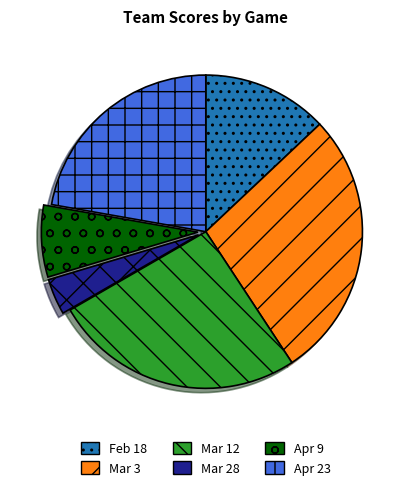

Rank the categories by value from highest to lowest.

Mar 3, Mar 12, Apr 23, Feb 18, Apr 9, Mar 28